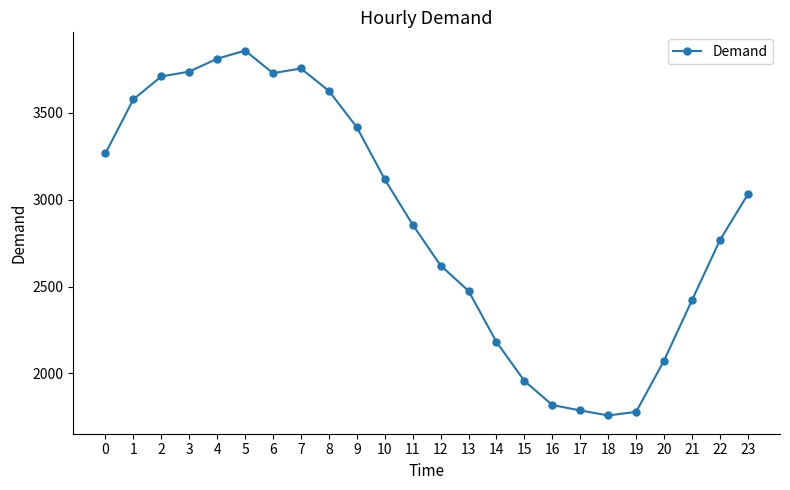

Is it true that the value at 11 is 3913?

False